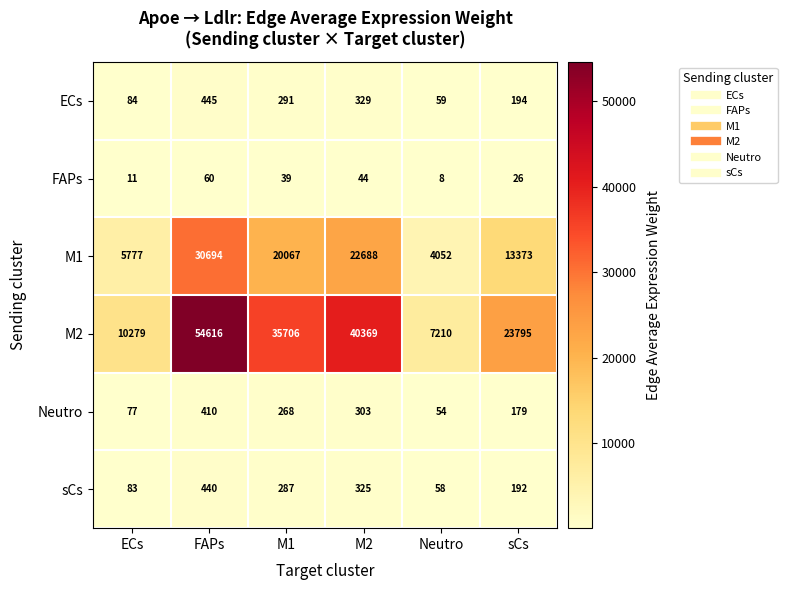

What is the sum of all ECs values?

1402